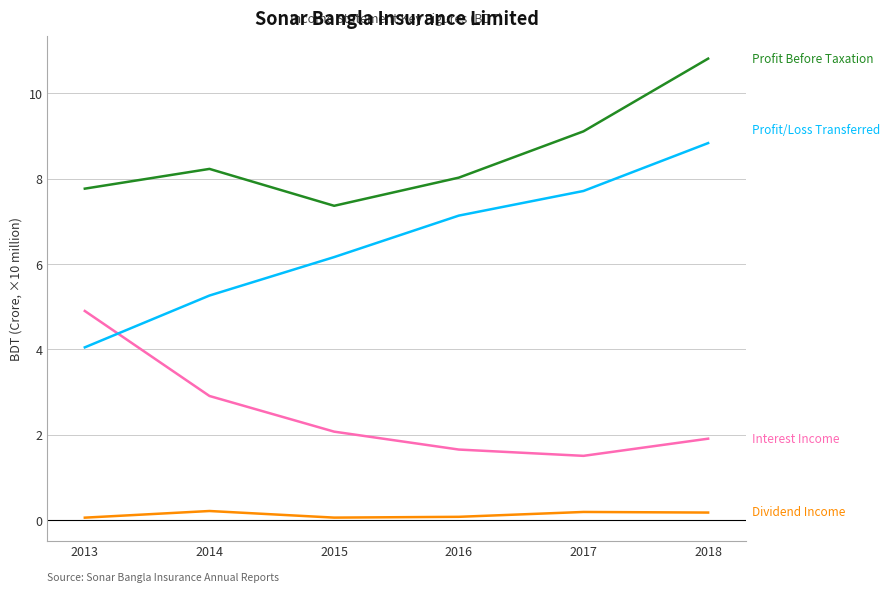

At which category is the sum across all series the highest?

2018